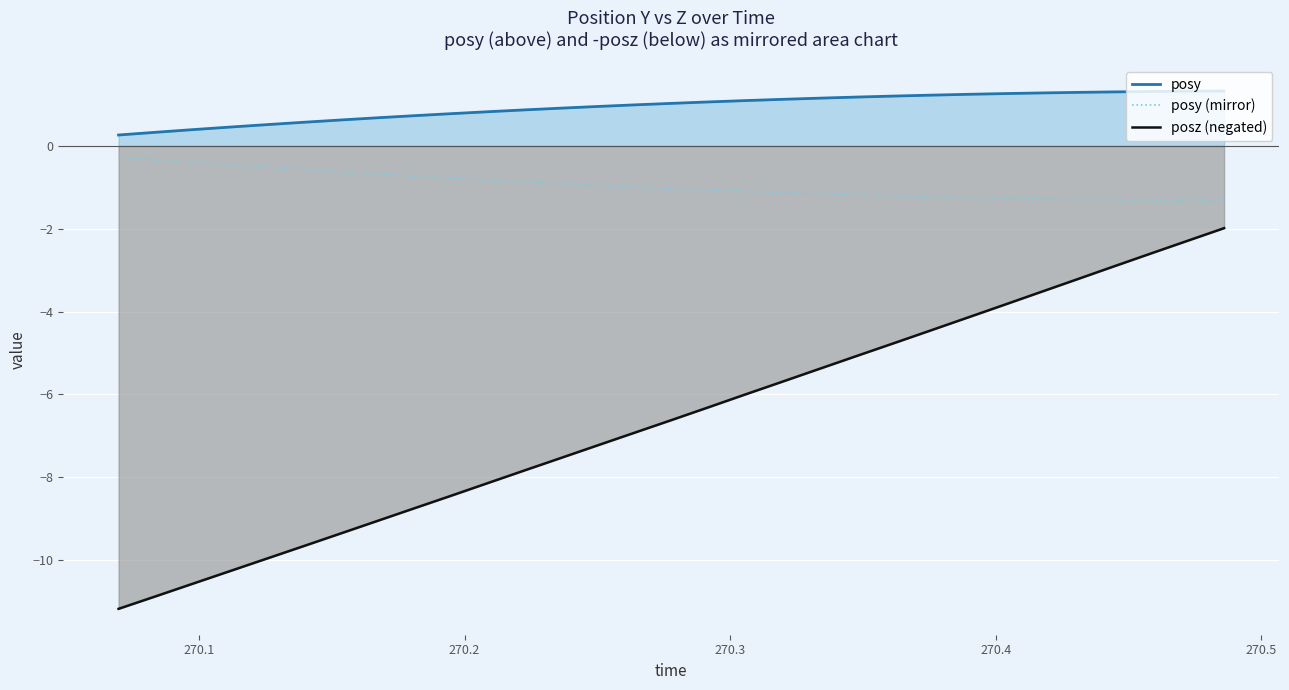

What is the minimum value for posy?

0.3